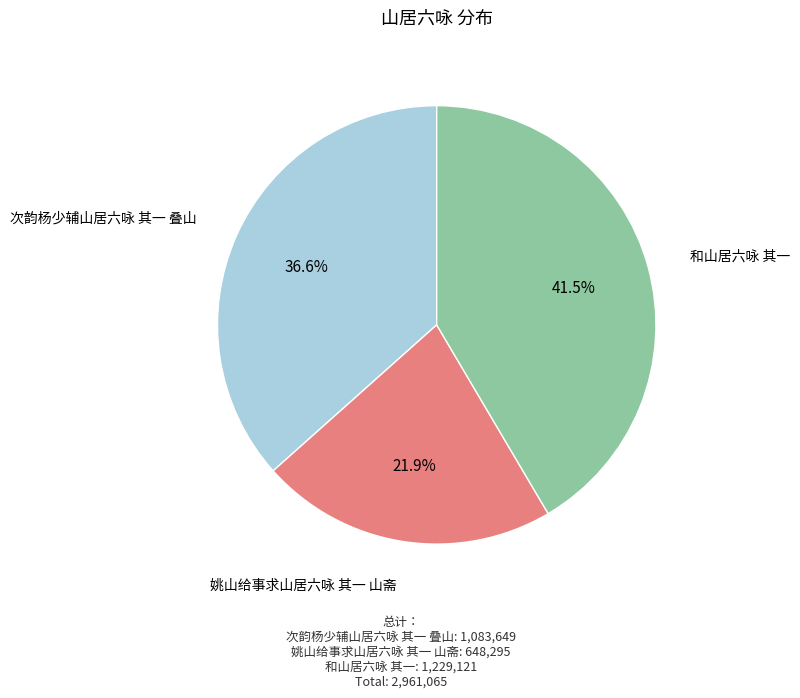

To the nearest percent, what is the difference between the largest and smallest slice percentages?

20%